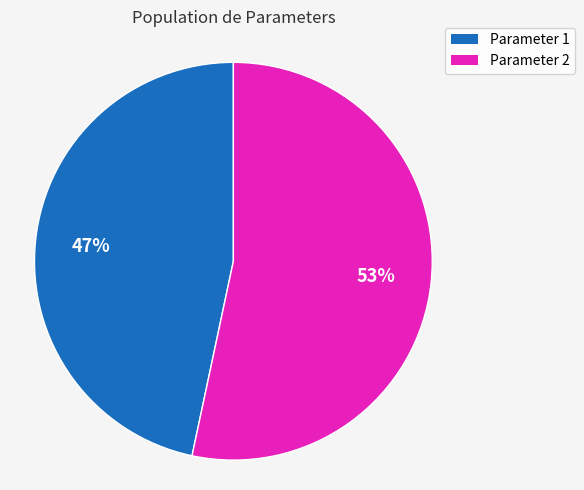

Does Parameter 2 account for over 50% of the chart?

Yes